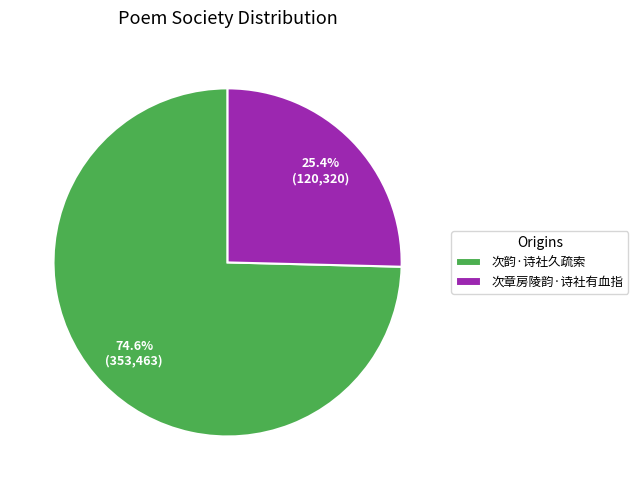

Which slice is the smallest?

次章房陵韵·诗社有血指